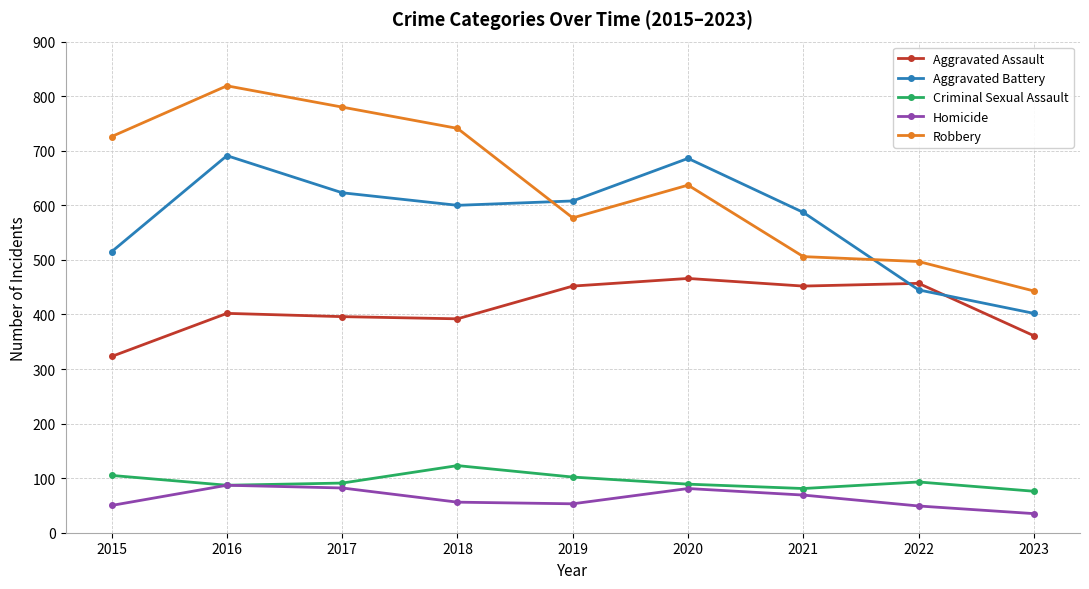

At 2018, list the series in order from largest to smallest.

Robbery, Aggravated Battery, Aggravated Assault, Criminal Sexual Assault, Homicide